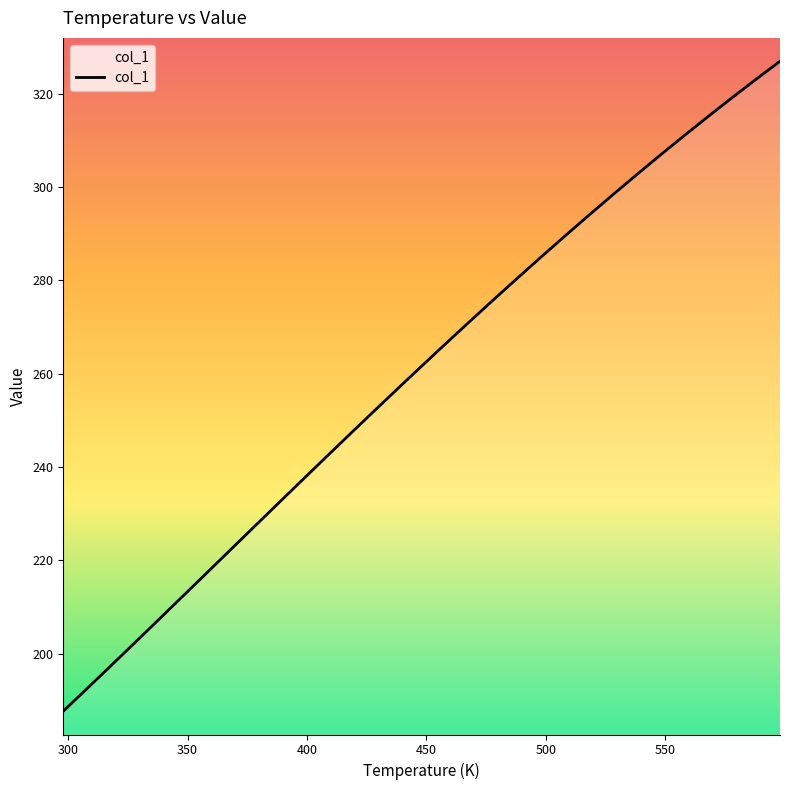

What is the minimum value shown in the chart?

187.7